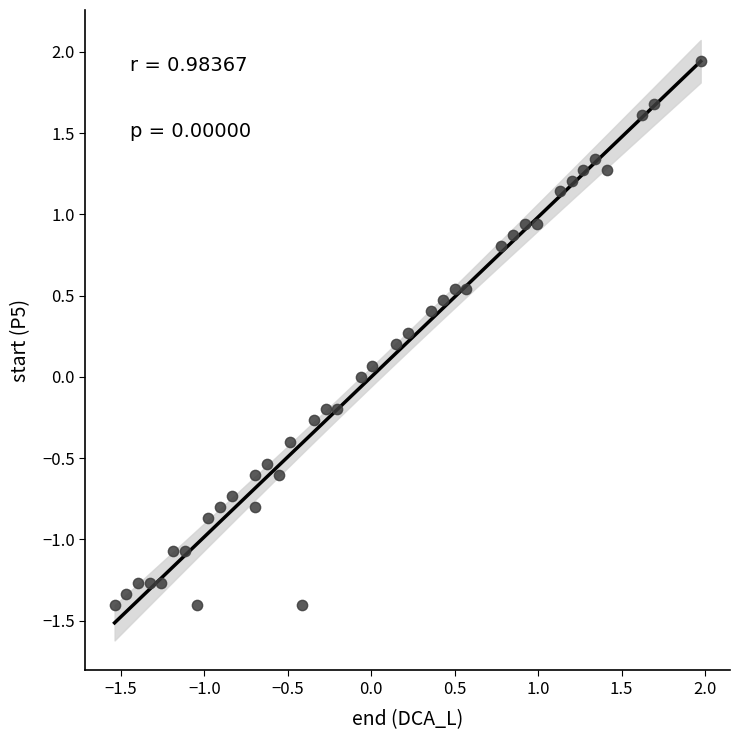

What is the range of X values (max minus min)?

3.5